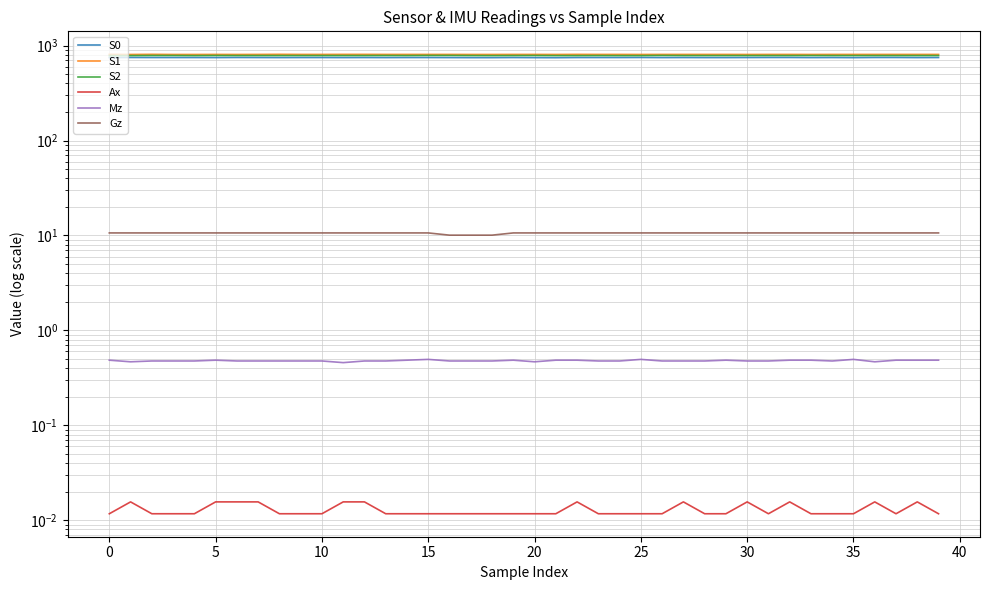

How many values in the S2 series exceed 786?

9